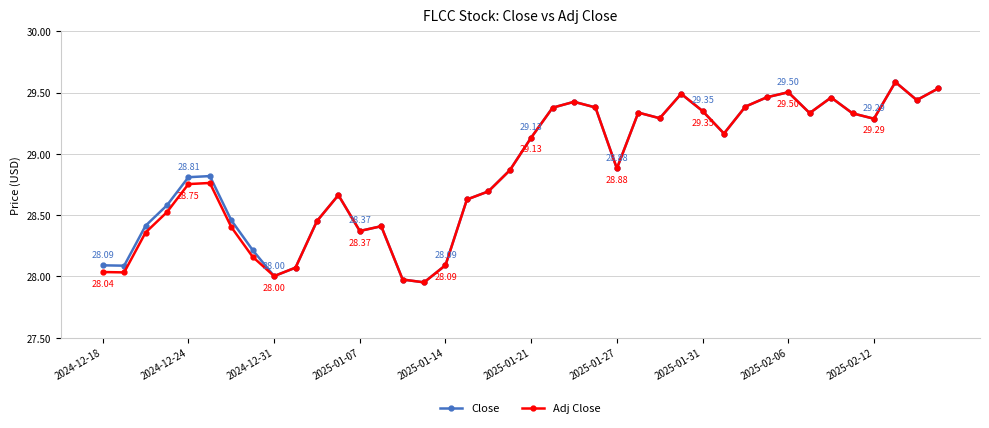

What is the sum of all Adj Close values?

1154.4